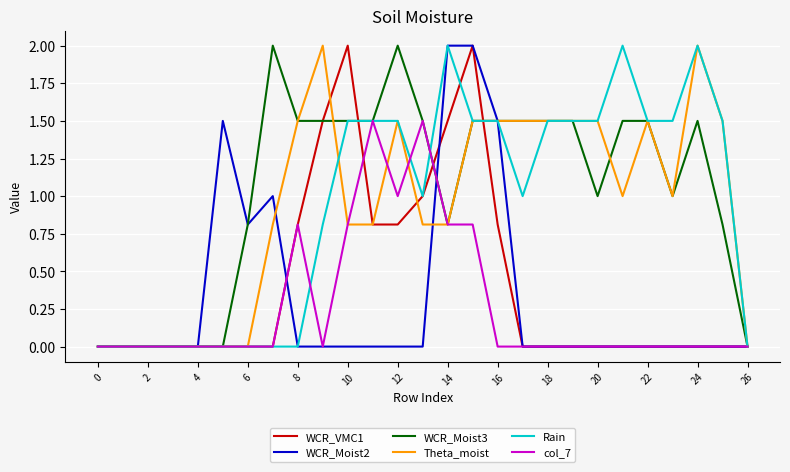

Count the number of categories in the chart.

27